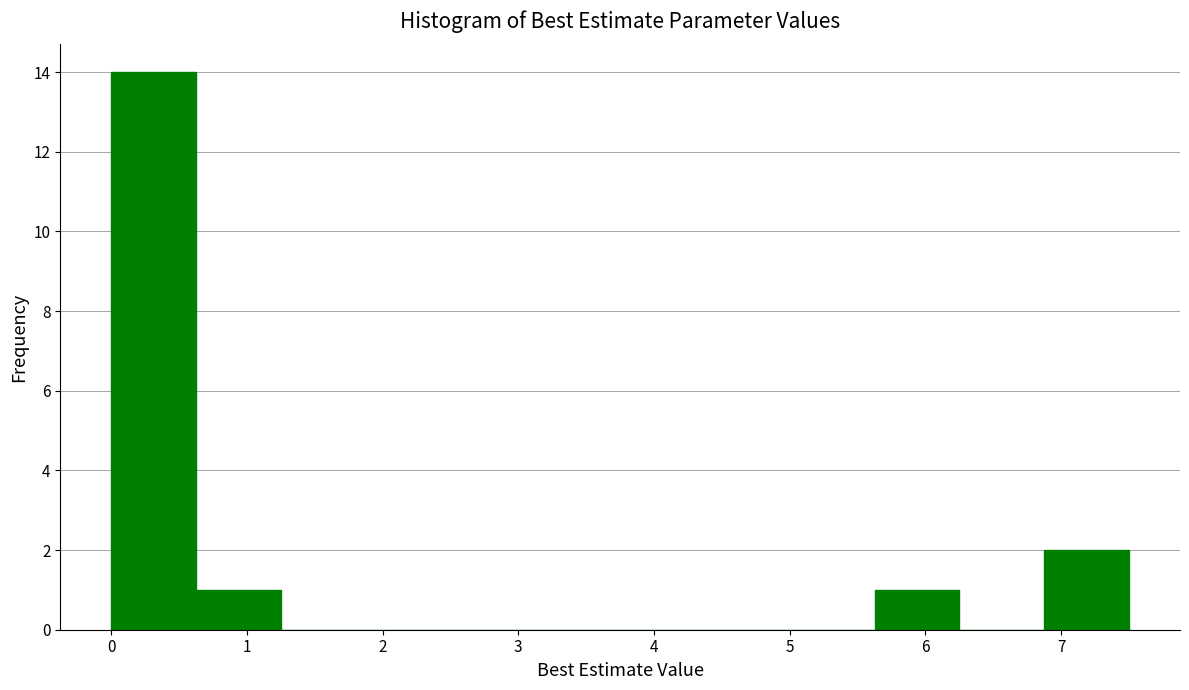

How tall is the bar that spans 6.9 to 7.5 on the x-axis? Neither the bar edges nor the heights are printed on the chart, so give them approximately, as read against the axes.

2